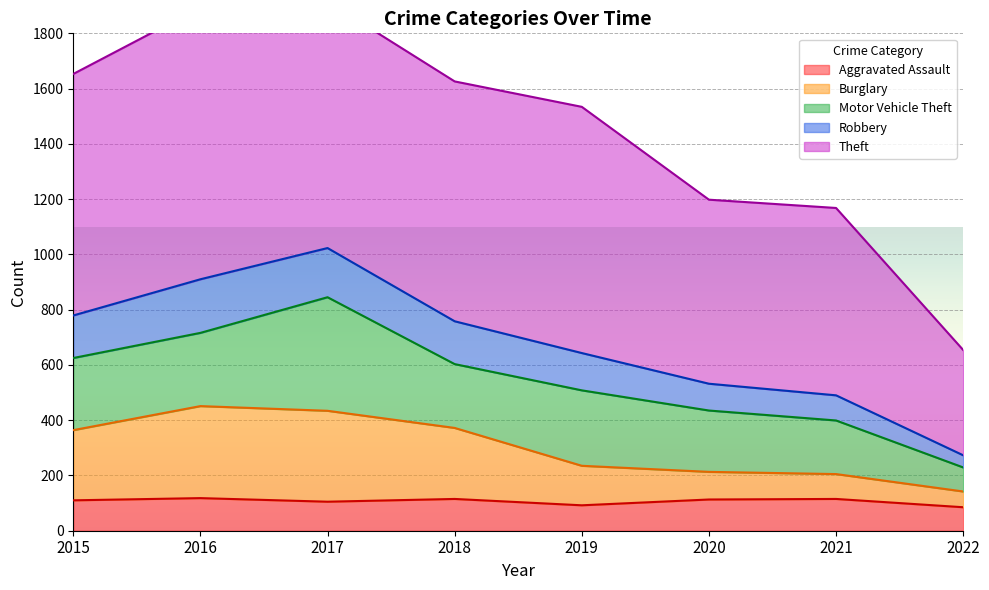

What is the minimum value for Aggravated Assault?

85